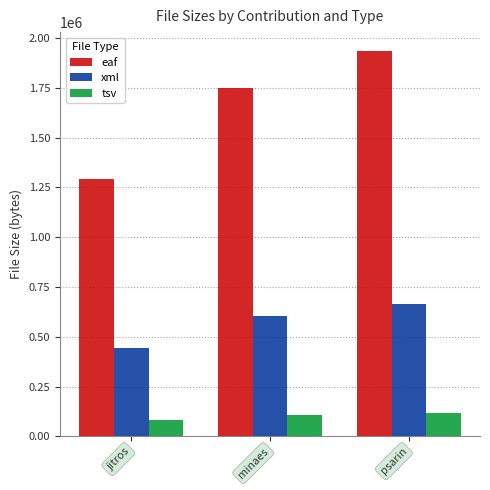

The eaf series shows 474679 at minaes. True or false?

False